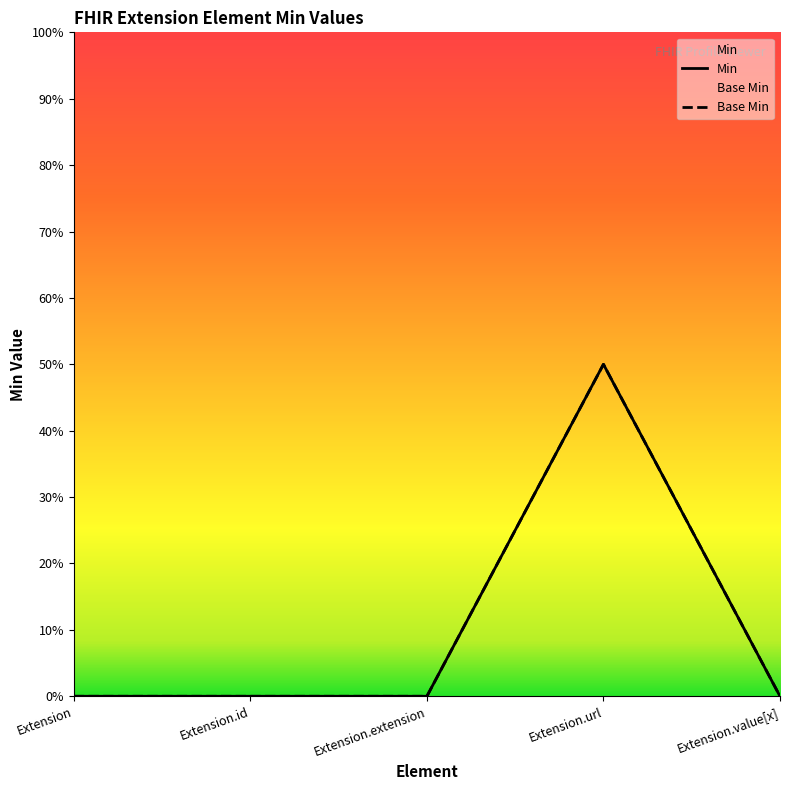

What is the sum of the Base Min values at Extension.value[x] and Extension.url?

1